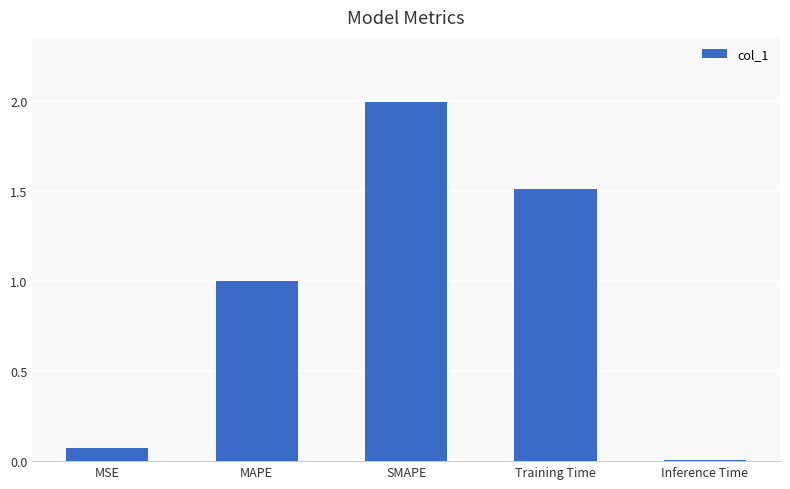

What is the sum of all values?

4.6